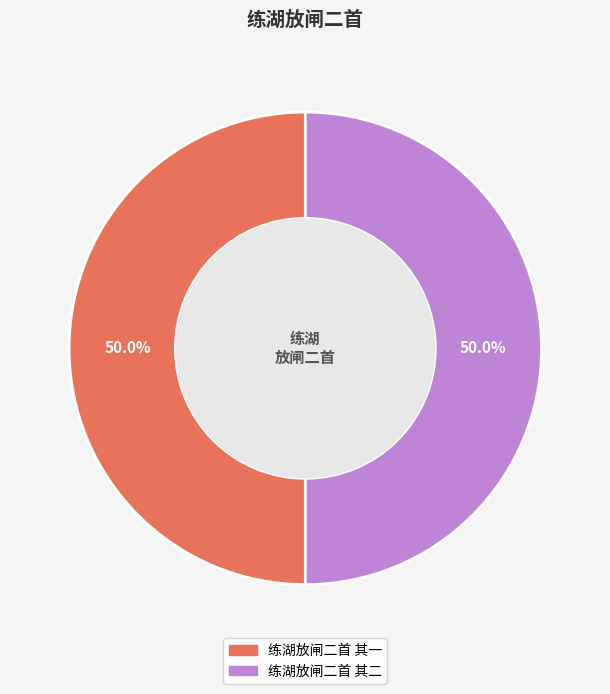

How many slices are in this pie chart?

2